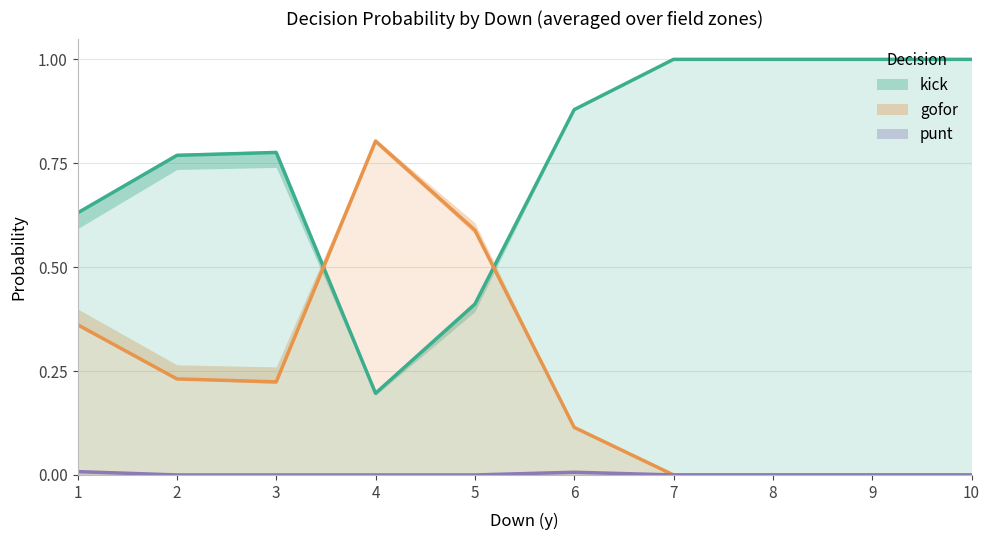

Rank the categories by gofor value from lowest to highest.

7, 8, 9, 10, 6, 3, 2, 1, 5, 4